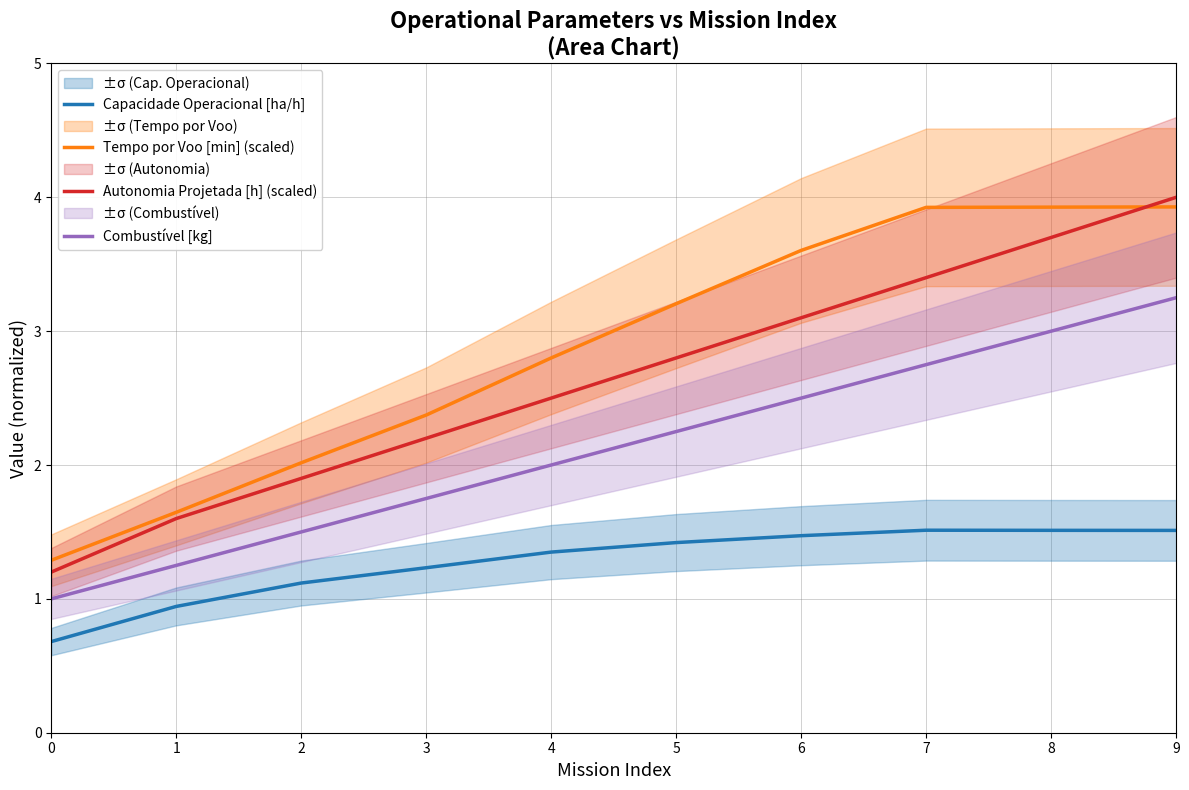

What is the total value across all series at 5?

9.7